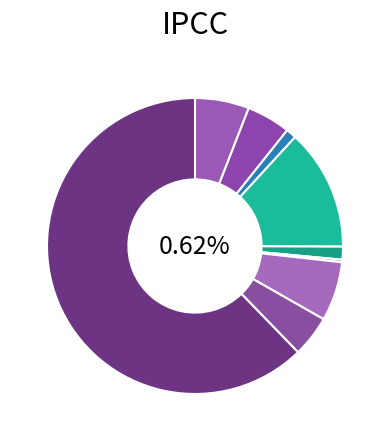

How many segments does this pie chart have?

9